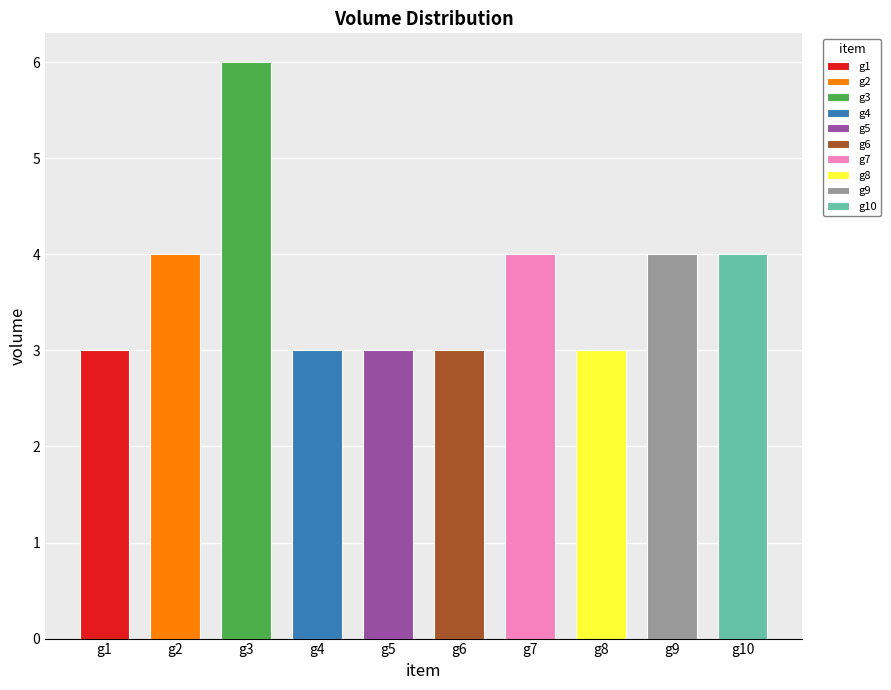

Approximately how many times larger is the value at g8 compared to g4?

1.0